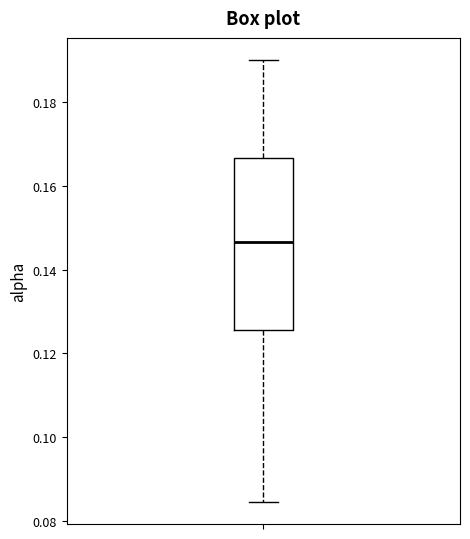

Where does the lower whisker of the box end on the y-axis? The values are not printed on the chart, so give them approximately, as read against the axis.

0.084